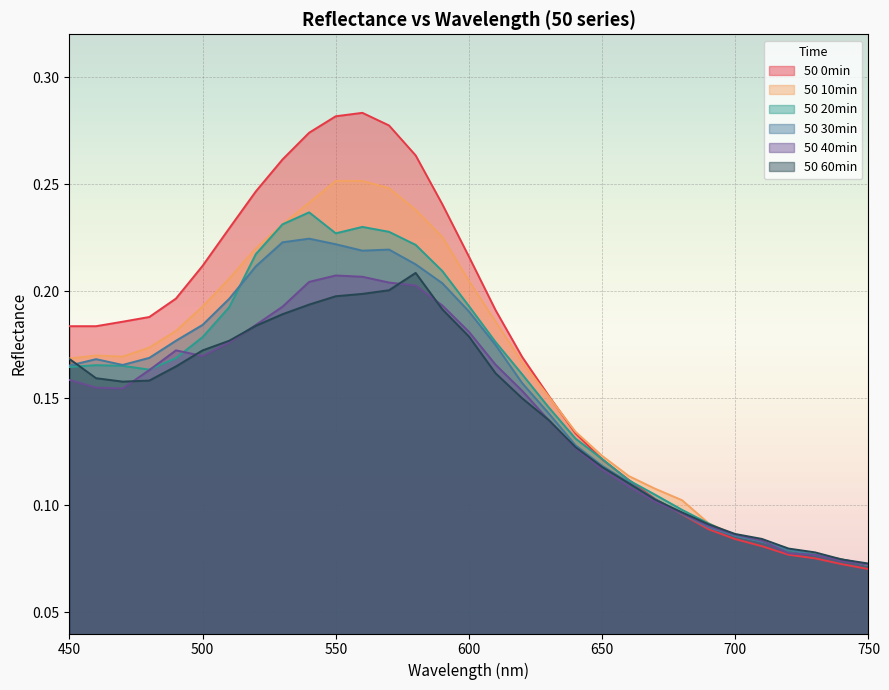

Reading left to right, transcribe all the data shown in this chart.

50 0min: 450=0.2	460=0.2	470=0.2	480=0.2	490=0.2	500=0.2	510=0.2	520=0.2	530=0.3	540=0.3	550=0.3	560=0.3	570=0.3	580=0.3	590=0.2	600=0.2	610=0.2	620=0.2	630=0.2	640=0.1	650=0.1	660=0.1	670=0.1	680=0.1	690=0.1	700=0.1	710=0.1	720=0.1	730=0.1	740=0.1	750=0.1
50 10min: 450=0.2	460=0.2	470=0.2	480=0.2	490=0.2	500=0.2	510=0.2	520=0.2	530=0.2	540=0.2	550=0.3	560=0.3	570=0.2	580=0.2	590=0.2	600=0.2	610=0.2	620=0.2	630=0.2	640=0.1	650=0.1	660=0.1	670=0.1	680=0.1	690=0.1	700=0.1	710=0.1	720=0.1	730=0.1	740=0.1	750=0.1
50 20min: 450=0.2	460=0.2	470=0.2	480=0.2	490=0.2	500=0.2	510=0.2	520=0.2	530=0.2	540=0.2	550=0.2	560=0.2	570=0.2	580=0.2	590=0.2	600=0.2	610=0.2	620=0.2	630=0.1	640=0.1	650=0.1	660=0.1	670=0.1	680=0.1	690=0.1	700=0.1	710=0.1	720=0.1	730=0.1	740=0.1	750=0.1
50 30min: 450=0.2	460=0.2	470=0.2	480=0.2	490=0.2	500=0.2	510=0.2	520=0.2	530=0.2	540=0.2	550=0.2	560=0.2	570=0.2	580=0.2	590=0.2	600=0.2	610=0.2	620=0.2	630=0.1	640=0.1	650=0.1	660=0.1	670=0.1	680=0.1	690=0.1	700=0.1	710=0.1	720=0.1	730=0.1	740=0.1	750=0.1
50 40min: 450=0.2	460=0.2	470=0.2	480=0.2	490=0.2	500=0.2	510=0.2	520=0.2	530=0.2	540=0.2	550=0.2	560=0.2	570=0.2	580=0.2	590=0.2	600=0.2	610=0.2	620=0.2	630=0.1	640=0.1	650=0.1	660=0.1	670=0.1	680=0.1	690=0.1	700=0.1	710=0.1	720=0.1	730=0.1	740=0.1	750=0.1
50 60min: 450=0.2	460=0.2	470=0.2	480=0.2	490=0.2	500=0.2	510=0.2	520=0.2	530=0.2	540=0.2	550=0.2	560=0.2	570=0.2	580=0.2	590=0.2	600=0.2	610=0.2	620=0.1	630=0.1	640=0.1	650=0.1	660=0.1	670=0.1	680=0.1	690=0.1	700=0.1	710=0.1	720=0.1	730=0.1	740=0.1	750=0.1